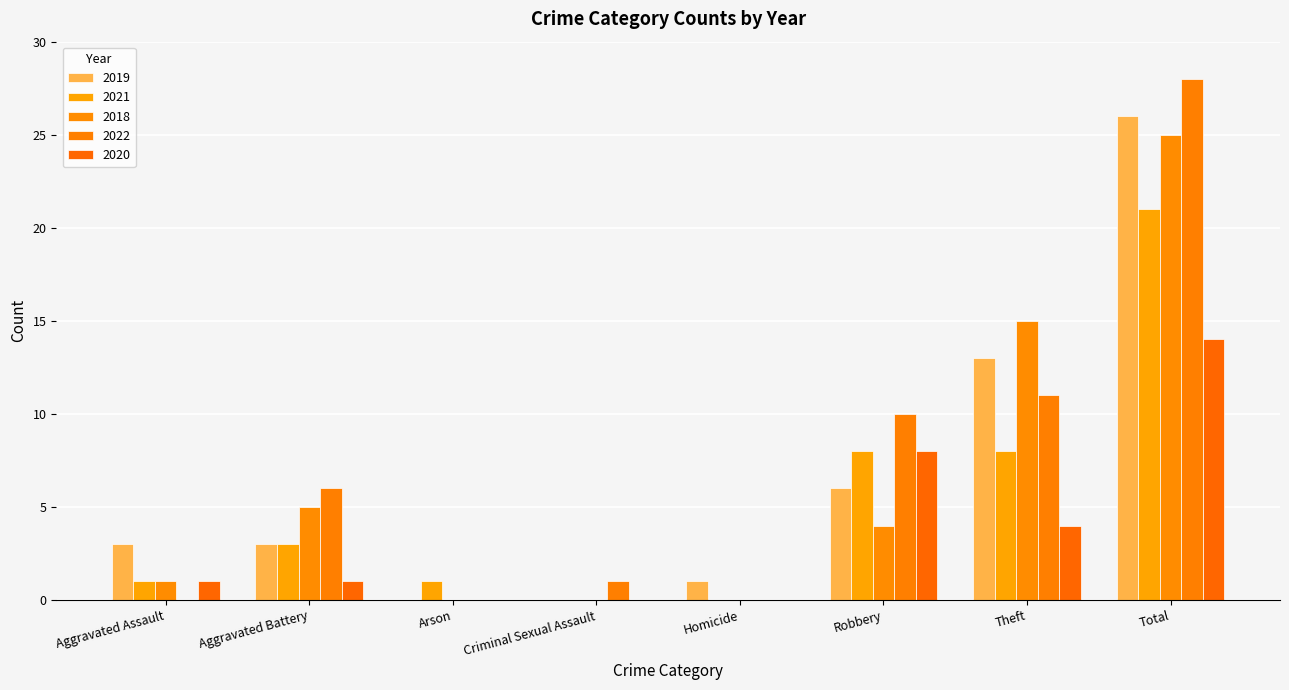

Which has a higher value, Robbery or Criminal Sexual Assault?

Robbery